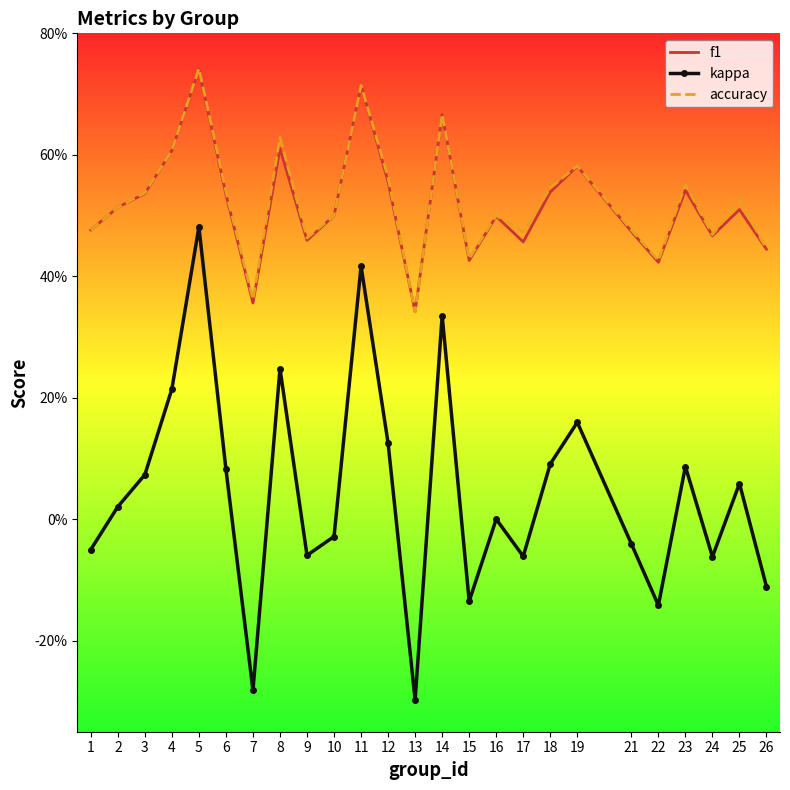

What is the total value across all series at 24?

0.9